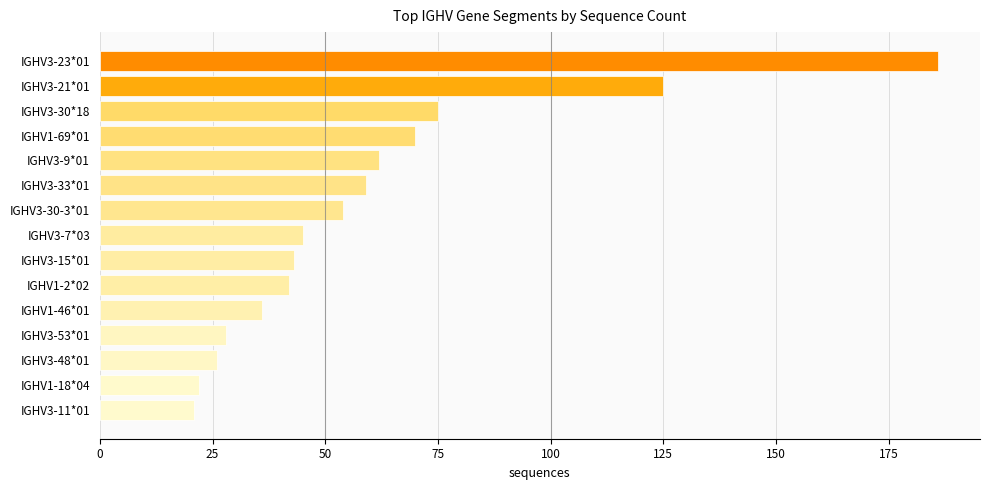

Does the chart contain any negative values?

No